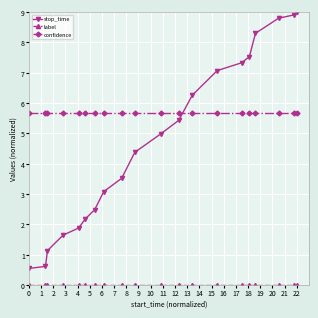

After their last crossing, which series has the higher values: confidence or stop_time?

stop_time